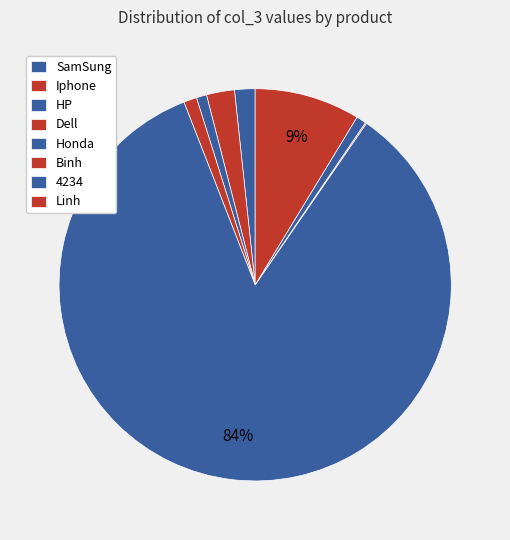

To the nearest percent, what percentage of the pie is HP?

1%